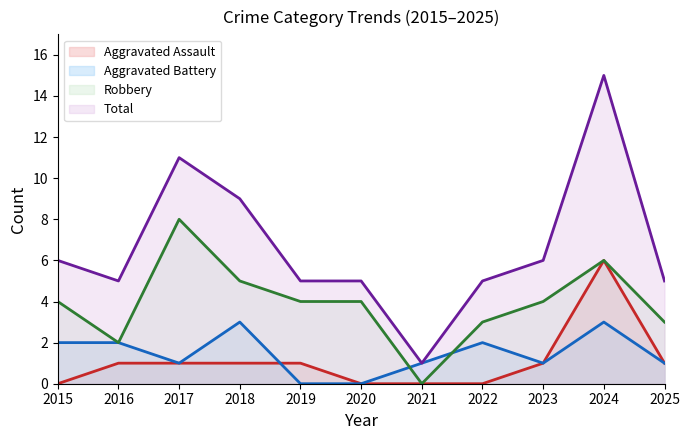

Rank the categories by Aggravated Battery value from highest to lowest.

2018, 2024, 2015, 2016, 2022, 2017, 2021, 2023, 2025, 2019, 2020